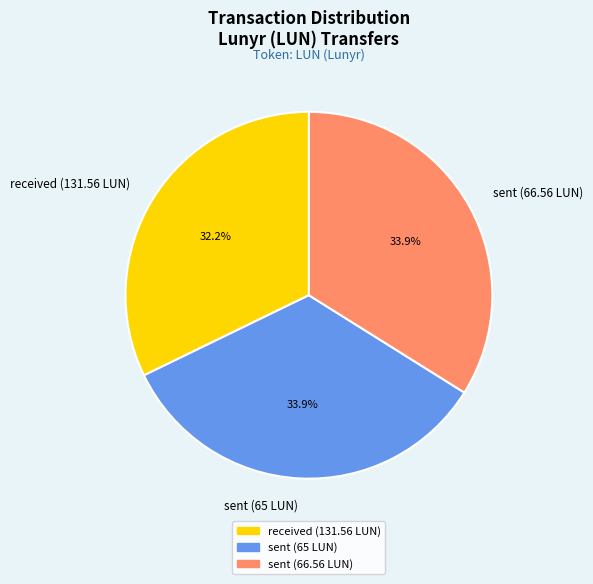

How many segments does this pie chart have?

3